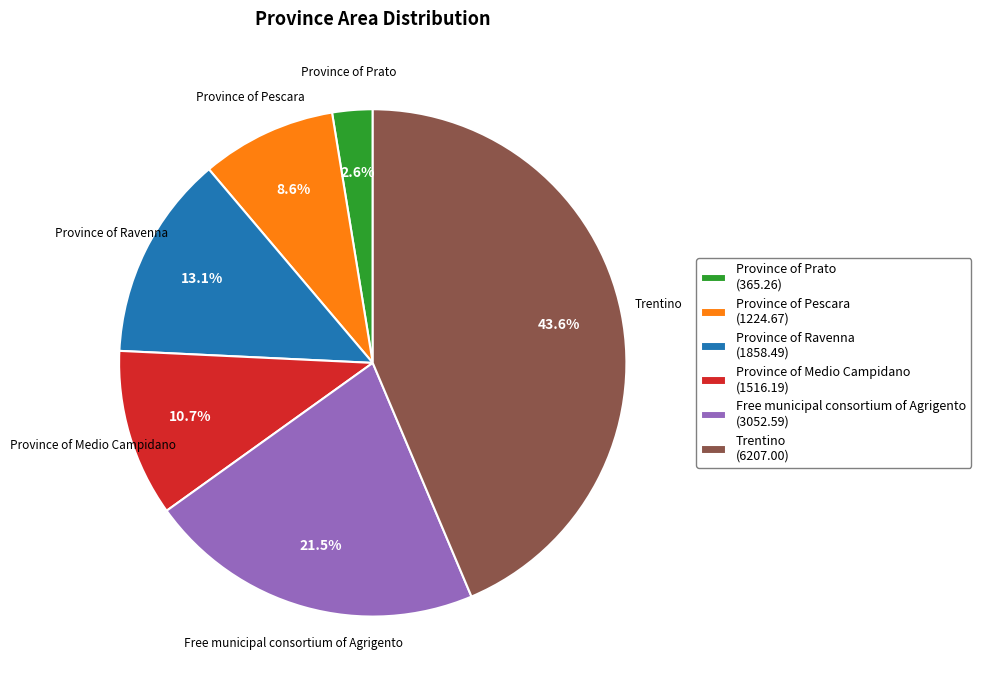

Is Province of Medio Campidano the majority of the pie?

No